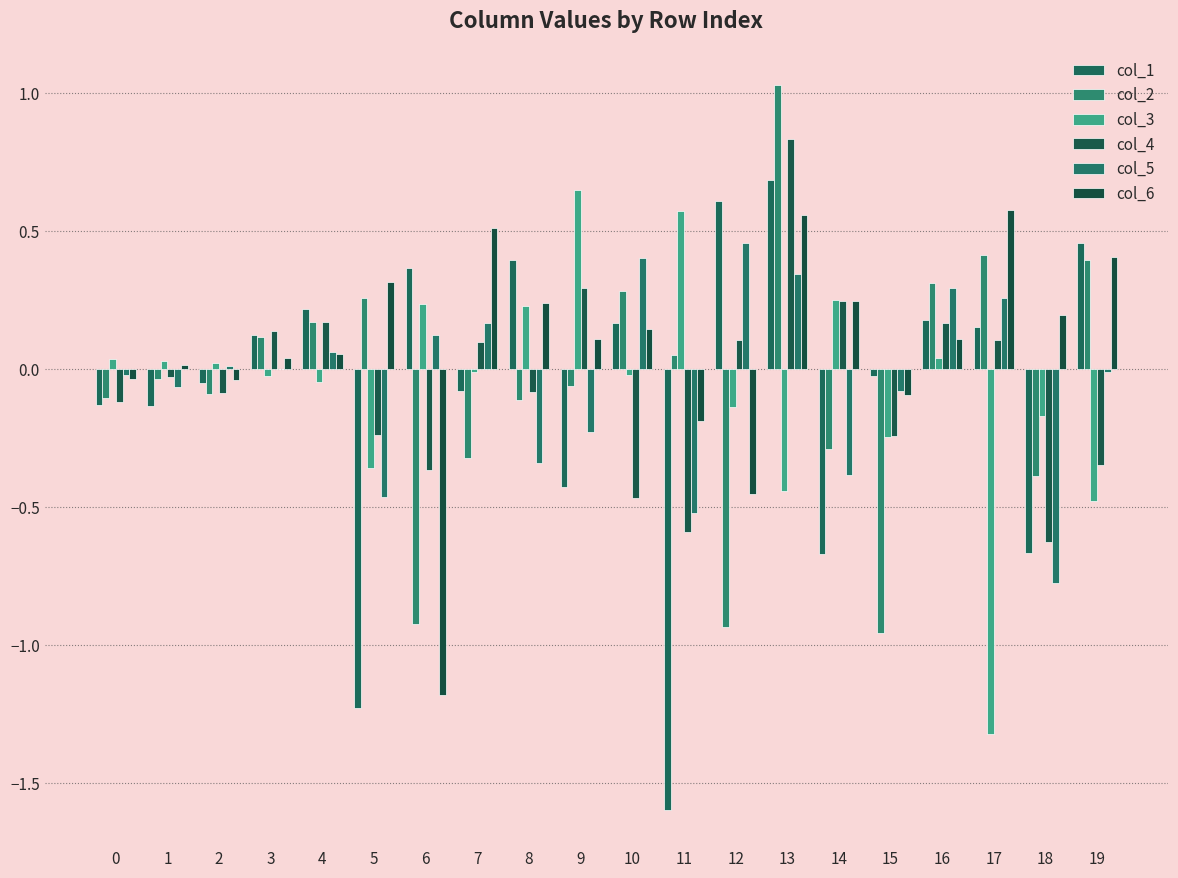

Reading left to right, transcribe all the data shown in this chart.

col_1: -0.1	-0.1	-0.1	0.1	0.2	-1.2	0.4	-0.1	0.4	-0.4	0.2	-1.6	0.6	0.7	-0.7	-0.0	0.2	0.2	-0.7	0.5
col_2: -0.1	-0.0	-0.1	0.1	0.2	0.3	-0.9	-0.3	-0.1	-0.1	0.3	0.1	-0.9	1.0	-0.3	-1.0	0.3	0.4	-0.4	0.4
col_3: 0.0	0.0	0.0	-0.0	-0.0	-0.4	0.2	-0.0	0.2	0.6	-0.0	0.6	-0.1	-0.4	0.3	-0.2	0.0	-1.3	-0.2	-0.5
col_4: -0.1	-0.0	-0.1	0.1	0.2	-0.2	-0.4	0.1	-0.1	0.3	-0.5	-0.6	0.1	0.8	0.2	-0.2	0.2	0.1	-0.6	-0.3
col_5: -0.0	-0.1	0.0	-0.0	0.1	-0.5	0.1	0.2	-0.3	-0.2	0.4	-0.5	0.5	0.3	-0.4	-0.1	0.3	0.3	-0.8	-0.0
col_6: -0.0	0.0	-0.0	0.0	0.1	0.3	-1.2	0.5	0.2	0.1	0.1	-0.2	-0.5	0.6	0.2	-0.1	0.1	0.6	0.2	0.4